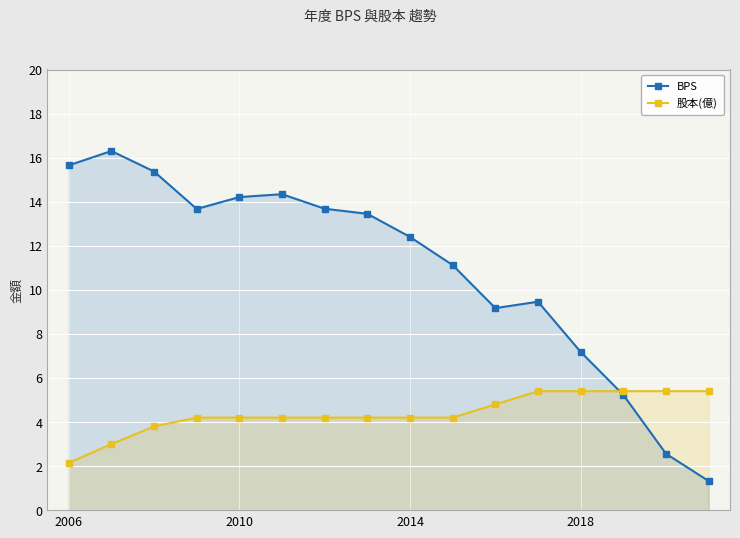

True or false: BPS has more than 0 interior local peaks.

True